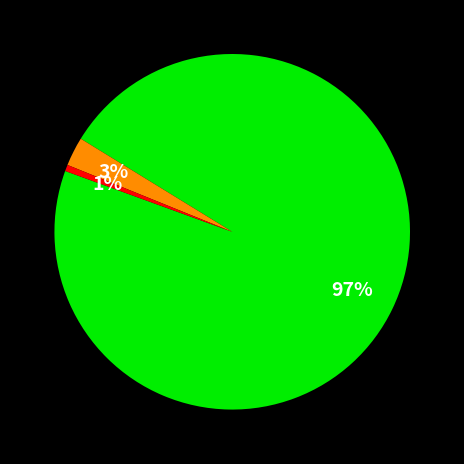

Is there any slice that represents more than half of the pie?

Yes